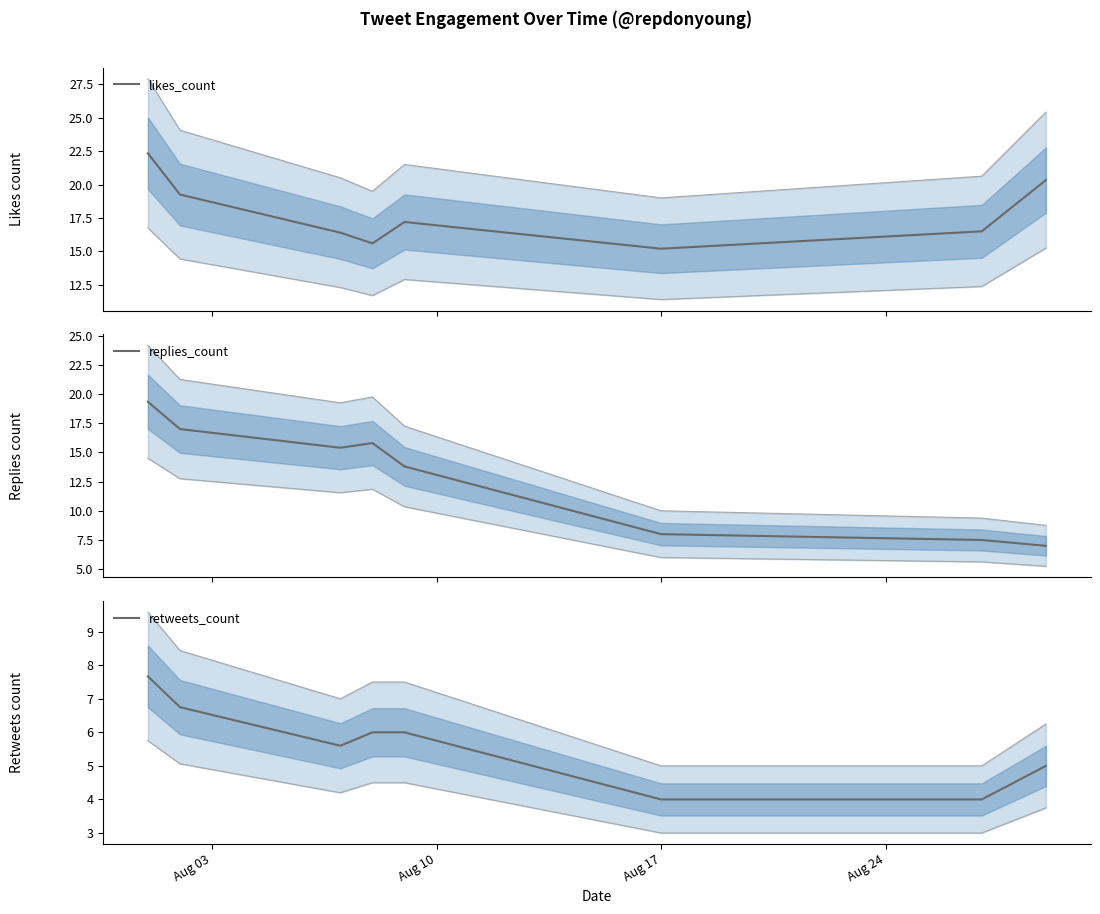

What is the lowest value of the replies_count series?

7.0